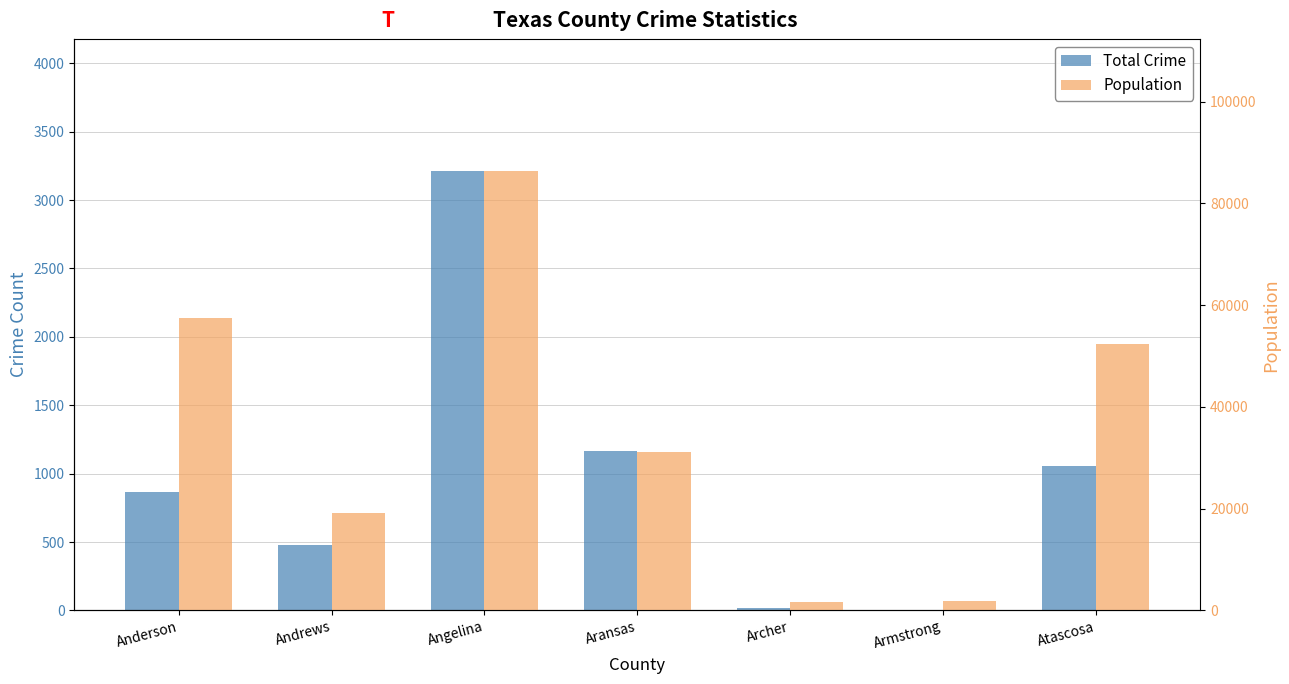

How many categories are shown in the chart?

7